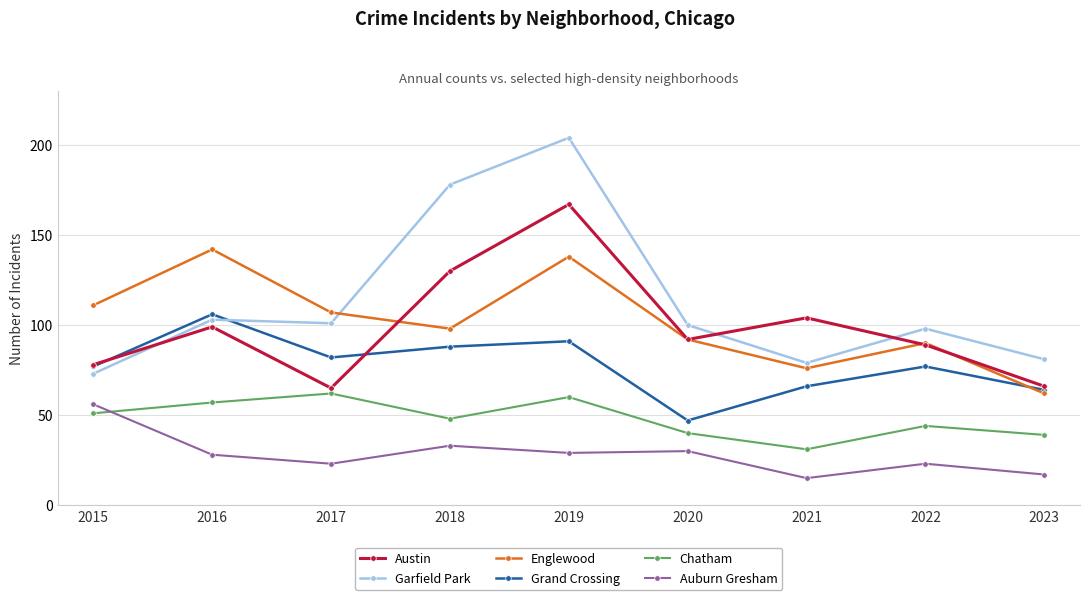

What is the value of the Auburn Gresham point at the 7th from the left?

15